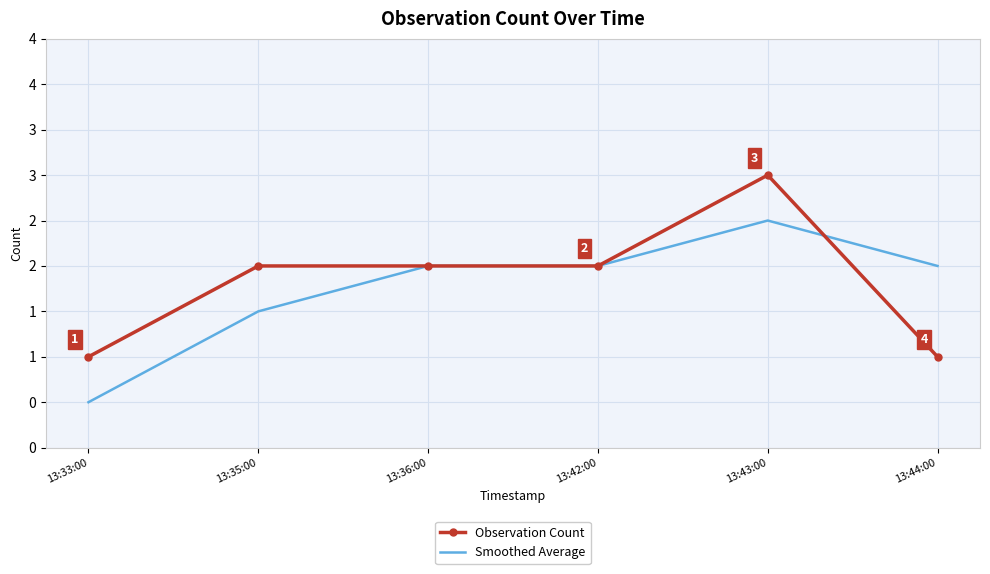

The value of Observation Count at 13:33:00 is 0.2. True or false?

False